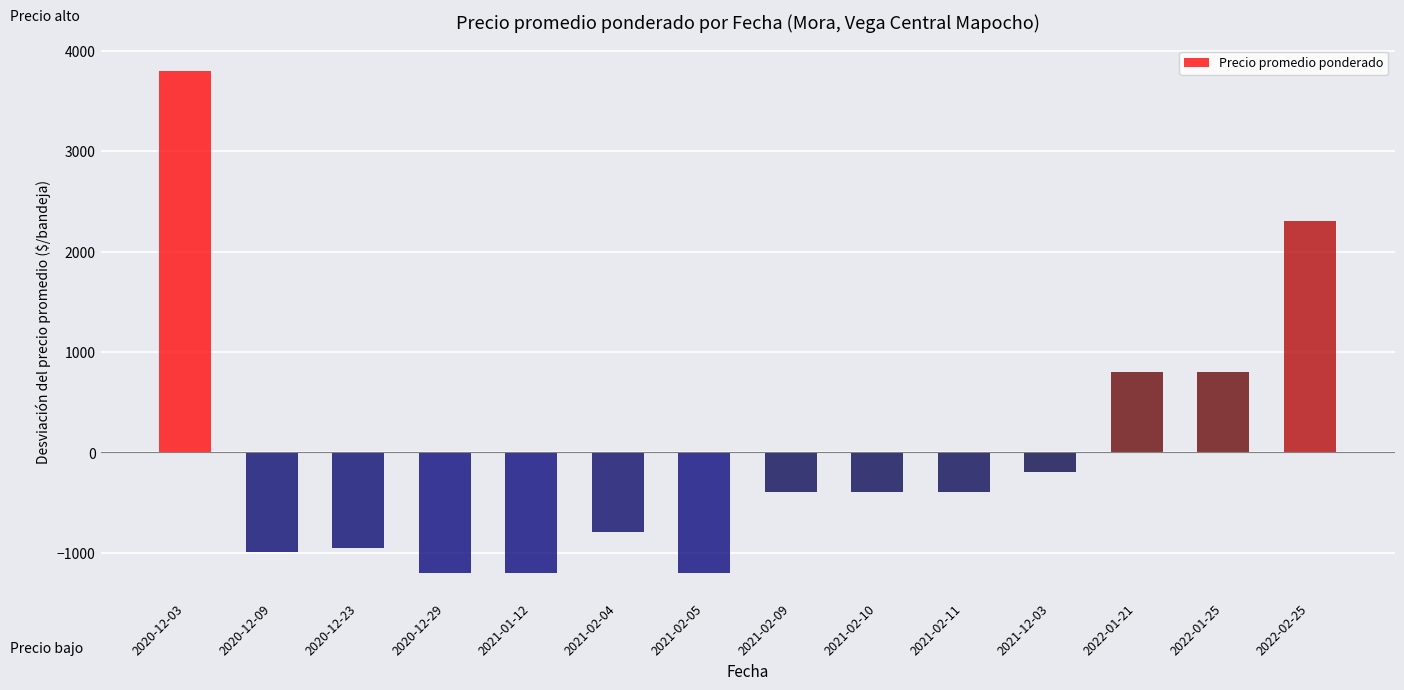

The value at 2020-12-09 is -1321.8. True or false?

False